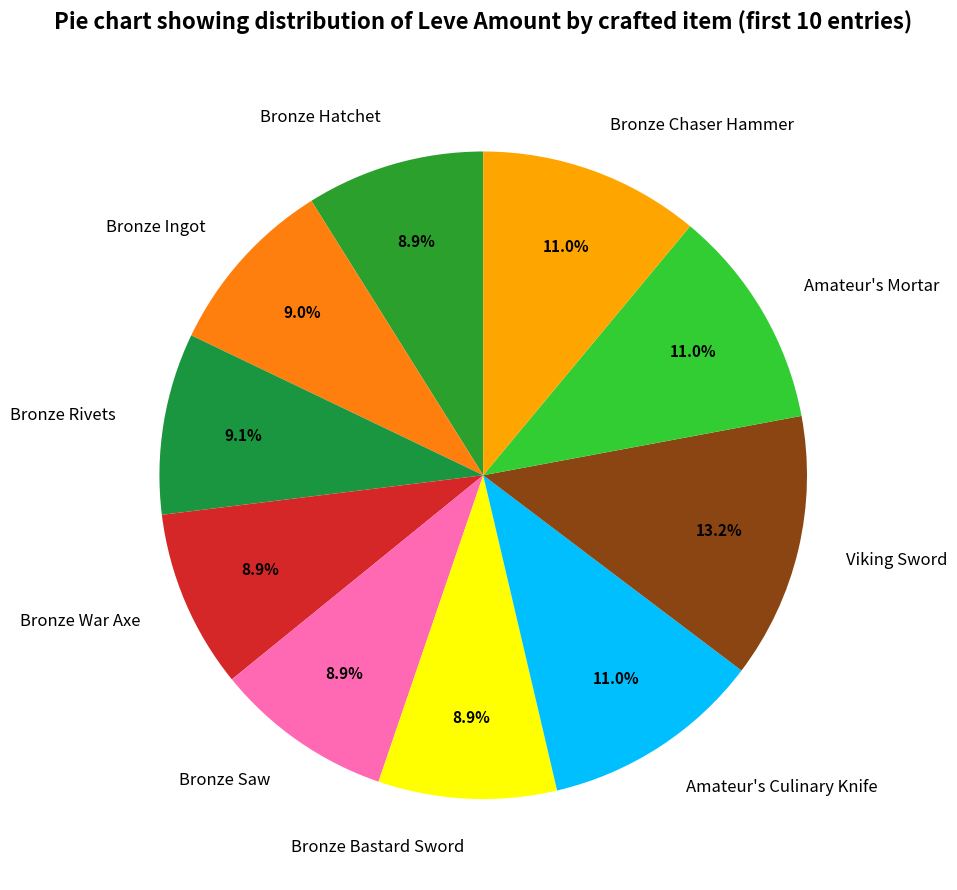

Count the number of slices in the pie.

10